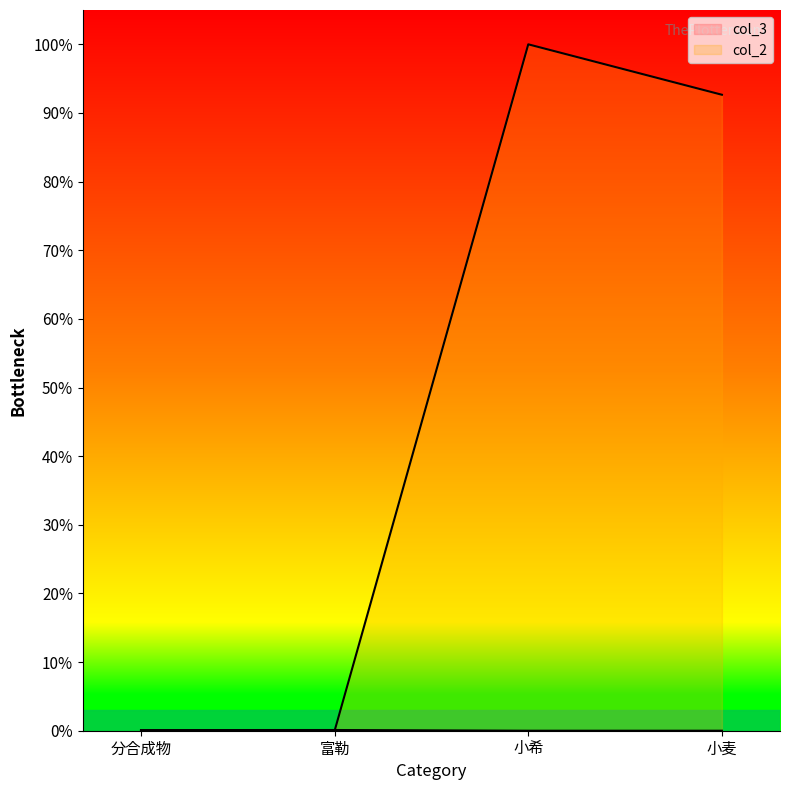

List the series in order of their peak value, lowest first.

col_3, col_2